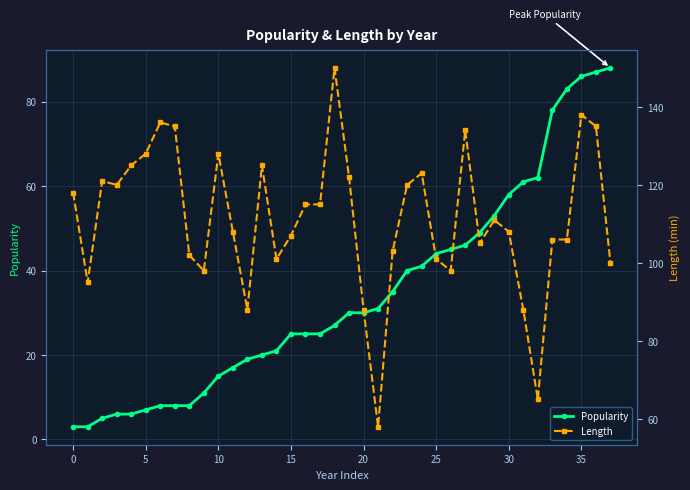

Which series has the largest total across all categories?

Length